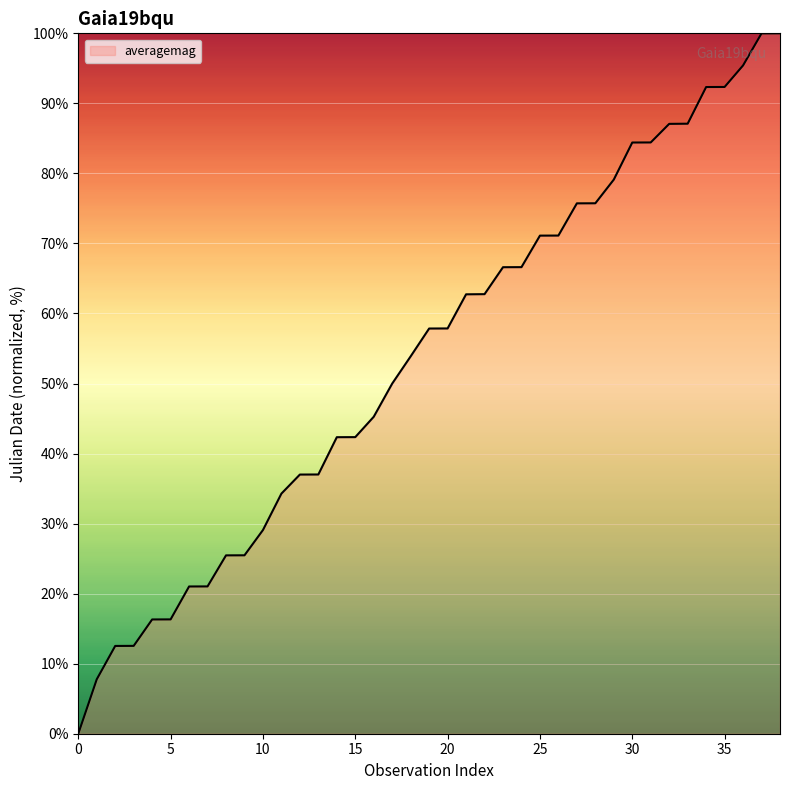

Does the chart display data point markers on the line(s)?

No